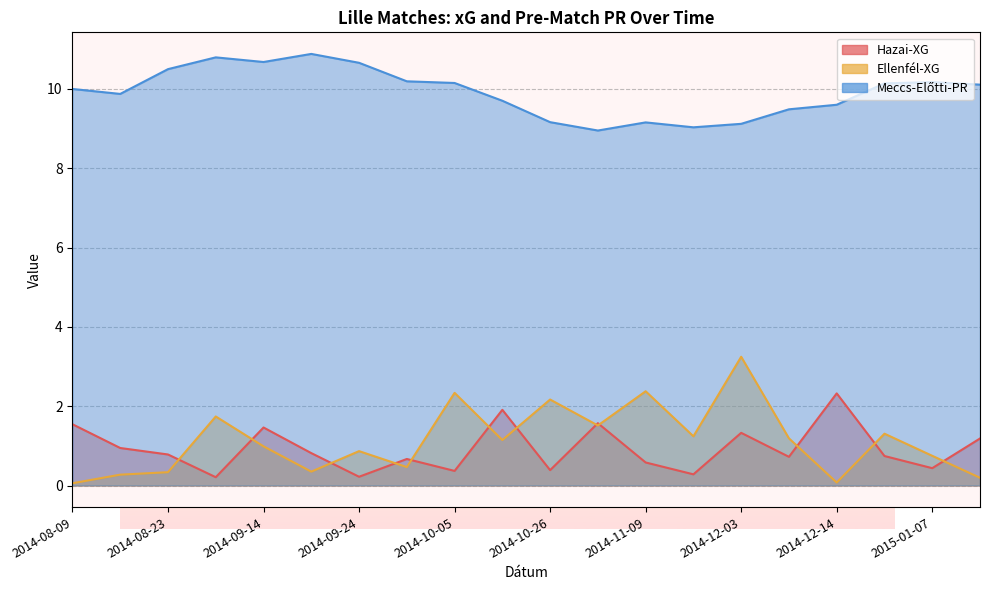

Is it true that Meccs-Előtti-PR equals 9.0 at 2014-11-01?

True